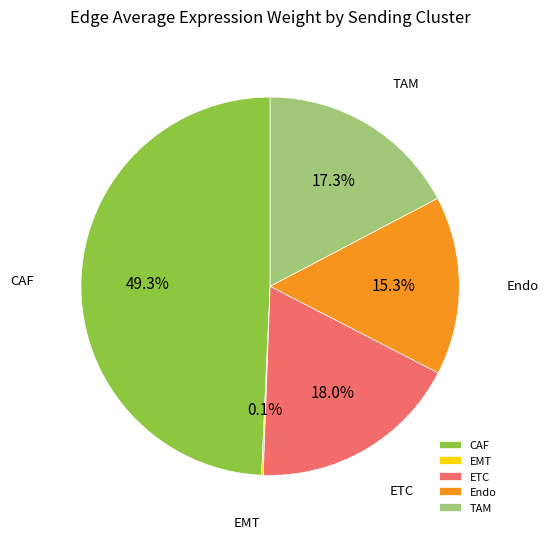

Which has a higher value, TAM or CAF?

CAF